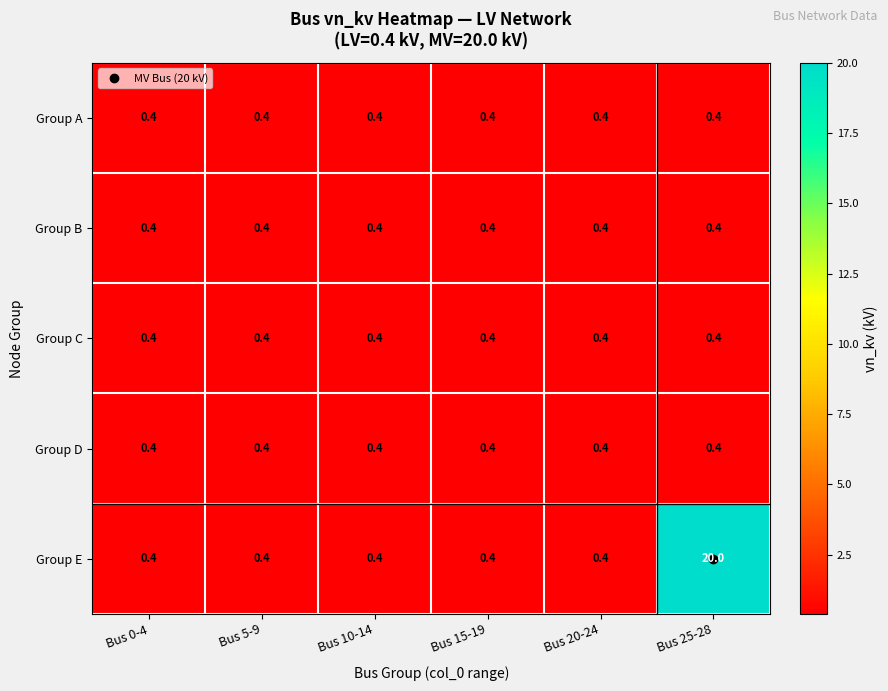

What is the lowest value of the Group E series?

0.4